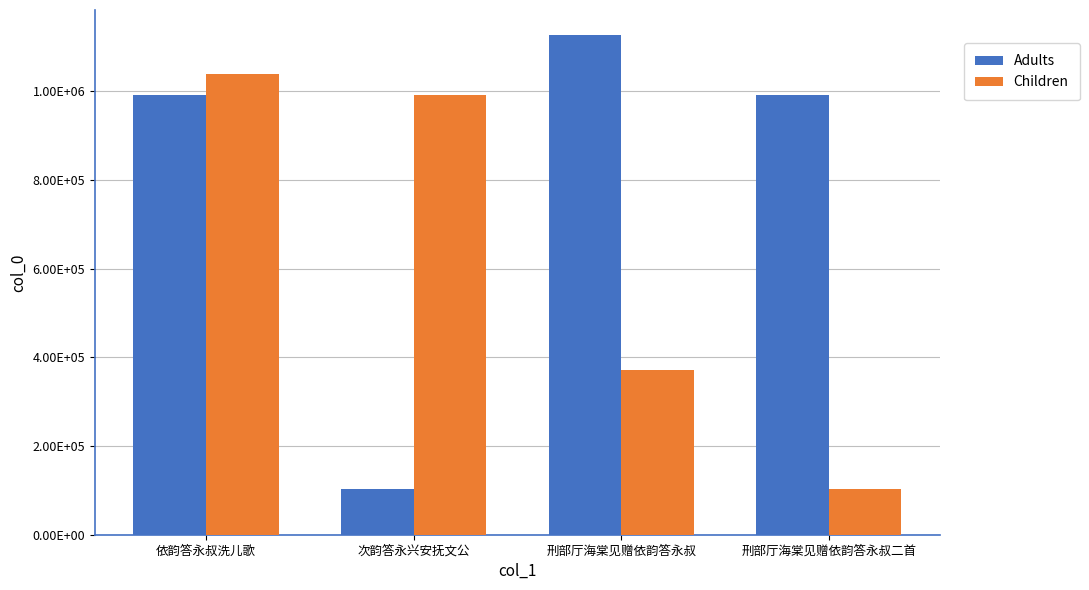

Reading right to left, list all the values displayed in this chart.

Adults: 991951	1126544	103121	992374
Children: 103049	372265	991952	1039288